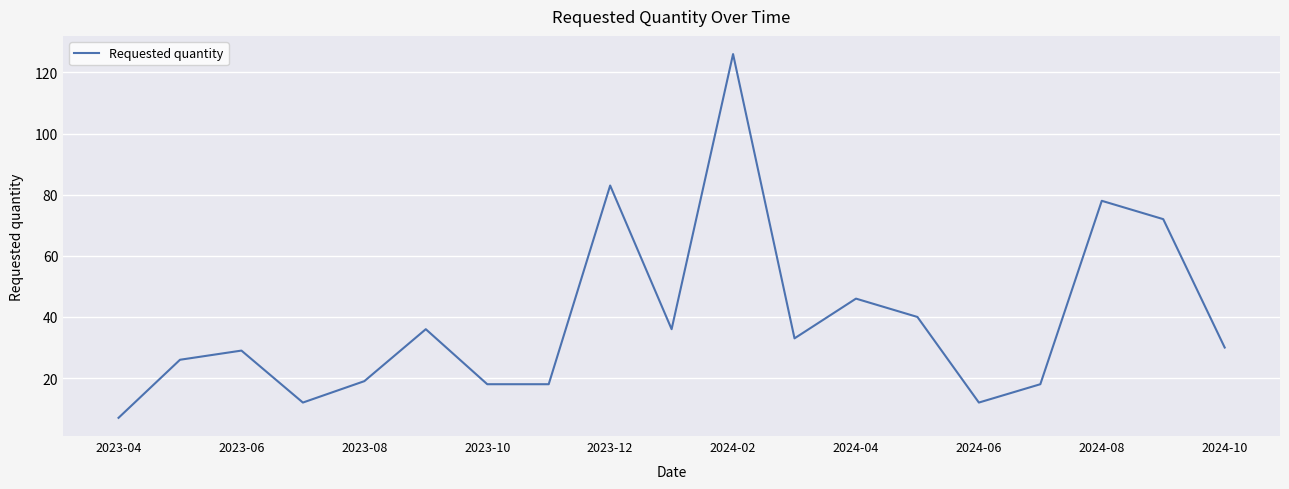

What is the smallest value displayed?

7